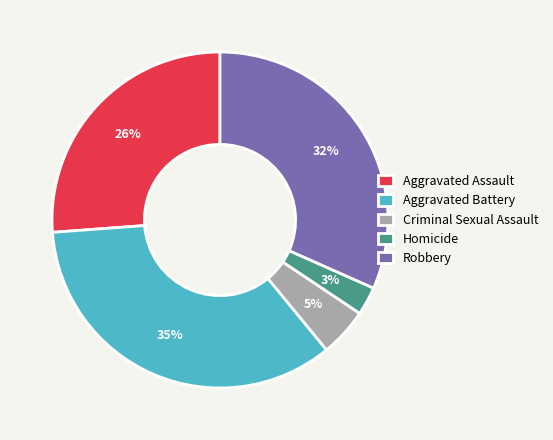

Which category has the smallest portion of the pie?

Homicide